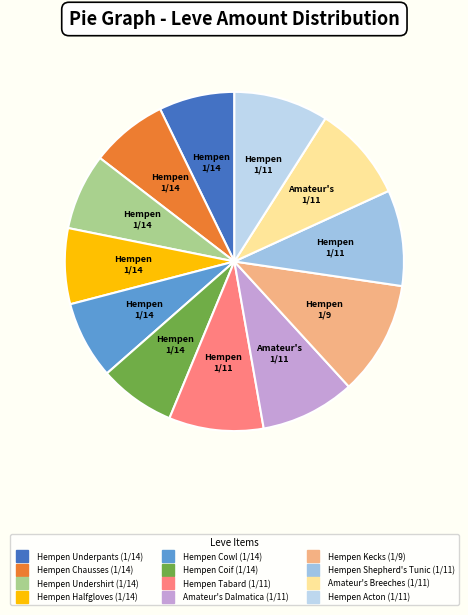

The Hempen Halfgloves slice represents 7% of the pie. True or false?

True